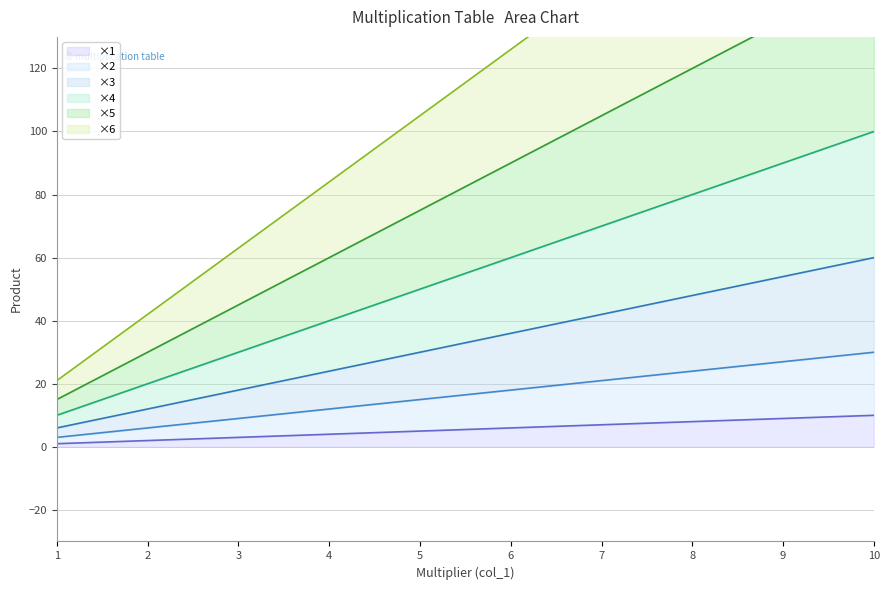

What is the spread (max minus min) of values at 7?

140